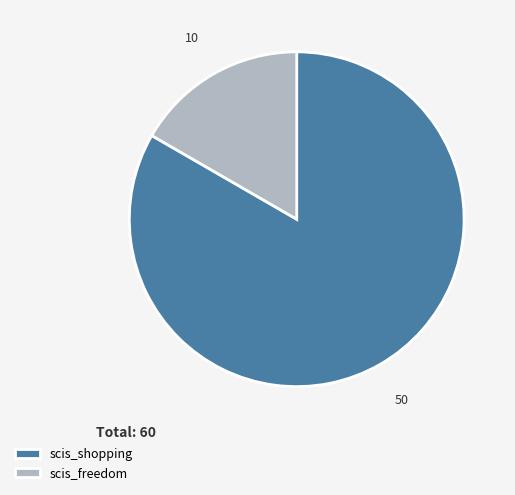

What is the largest slice in the pie chart?

scis_shopping